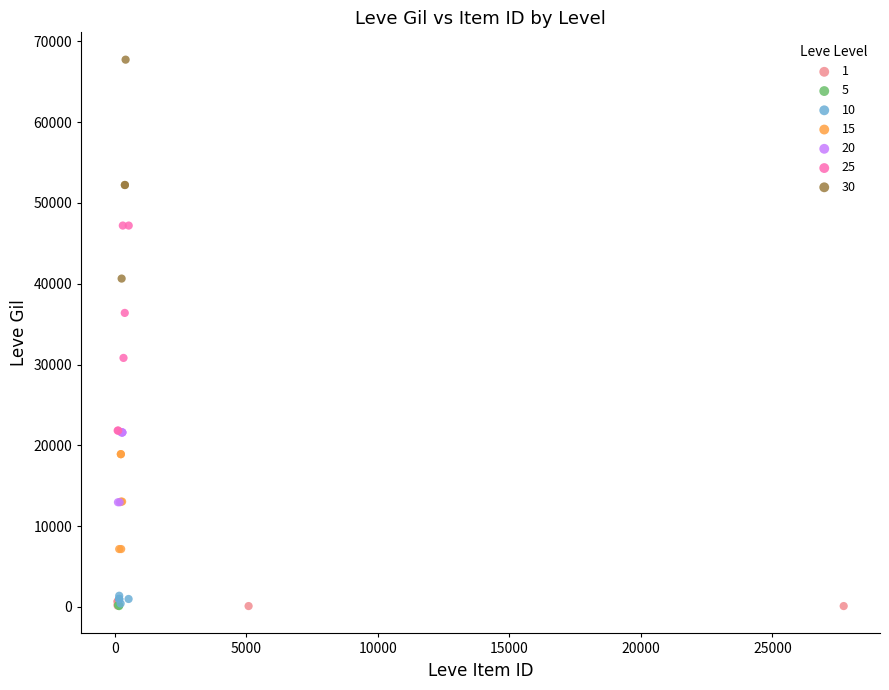

What are all the series names shown in the legend?

1, 5, 10, 15, 20, 25, 30